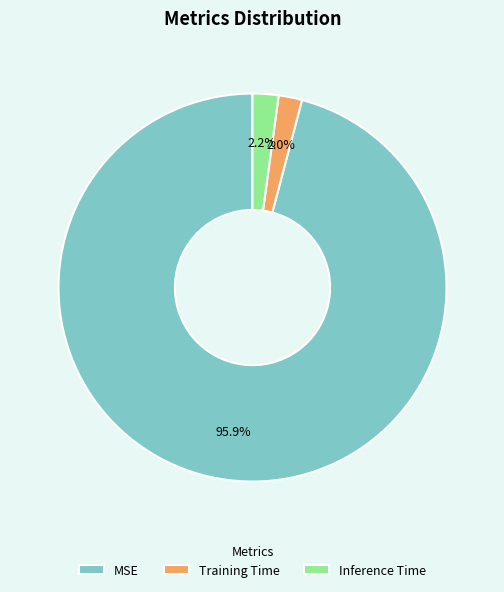

How many slices are in this pie chart?

3